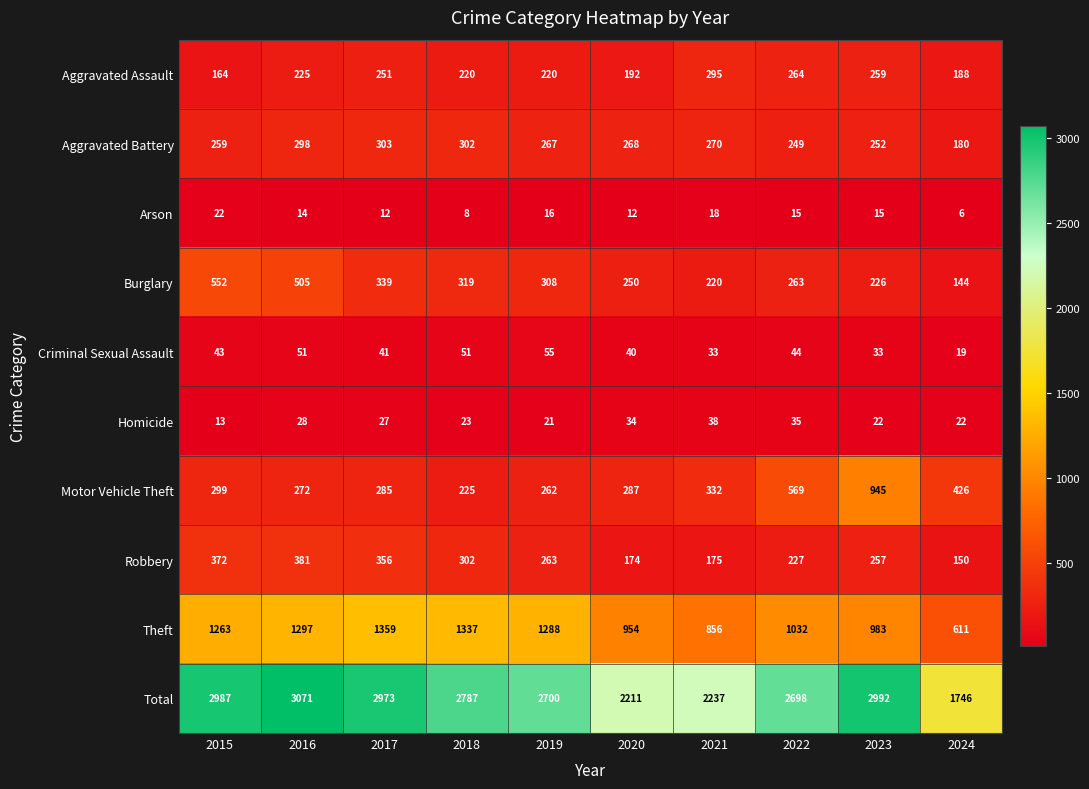

What value does the Total series have at 2018?

2787